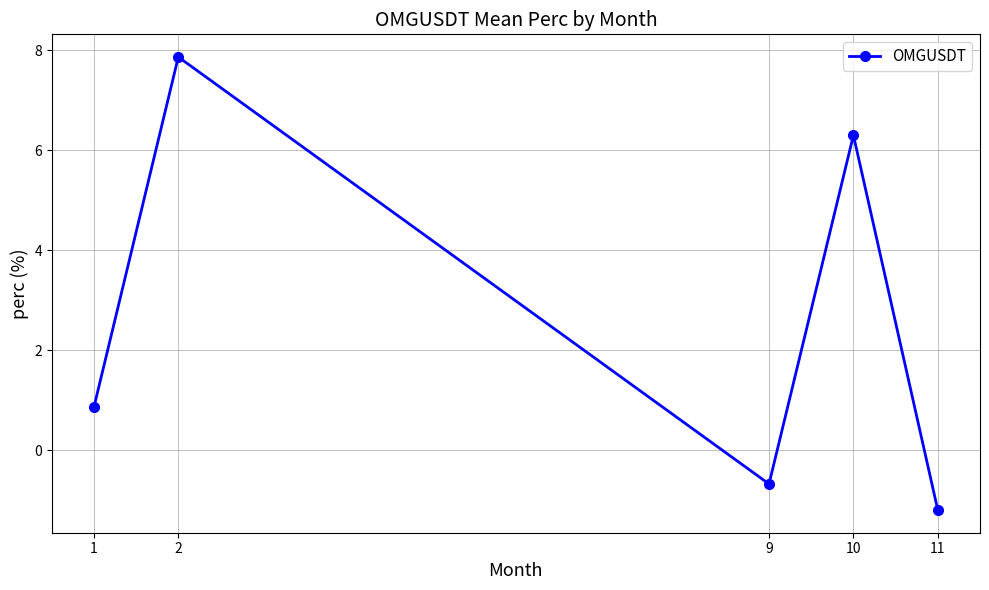

Reading left to right, list all the values displayed in this chart.

1=0.9	2=7.9	9=-0.7	10=6.3	11=-1.2